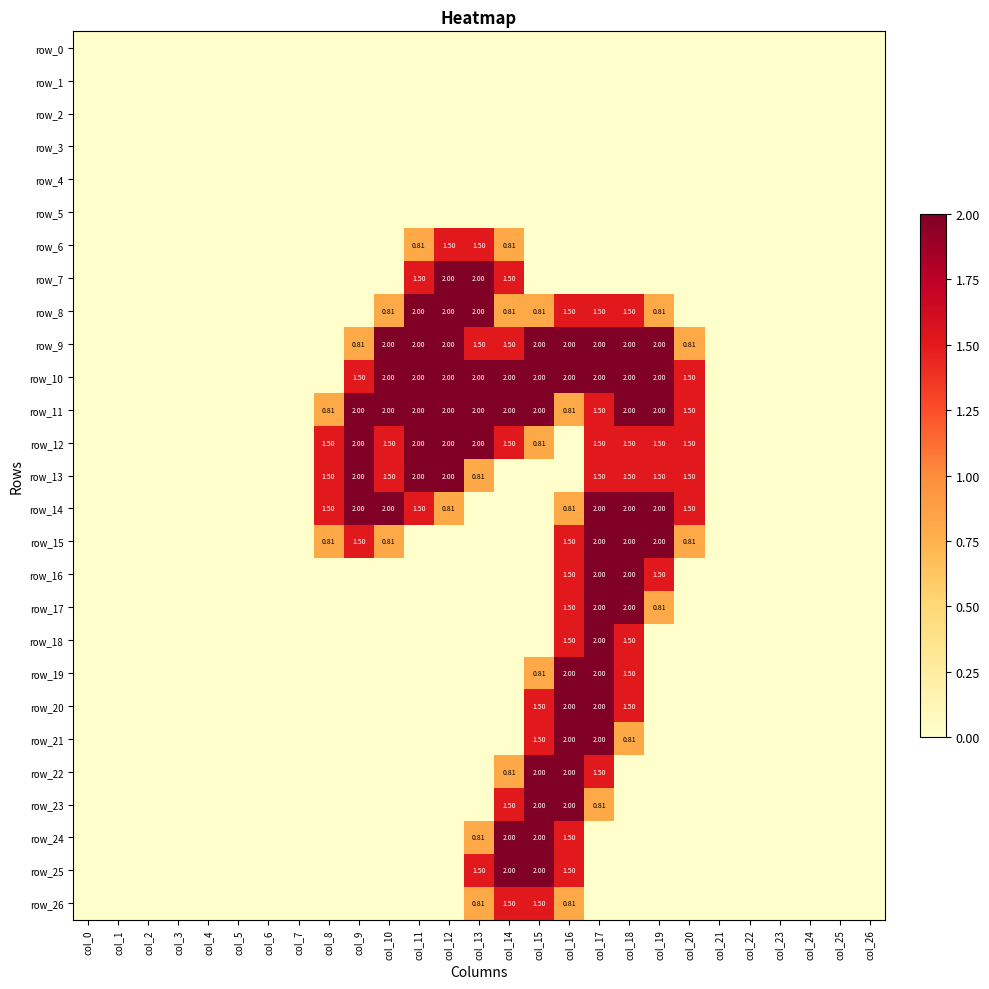

Where is row_4 nearest to the value 0?

col_0